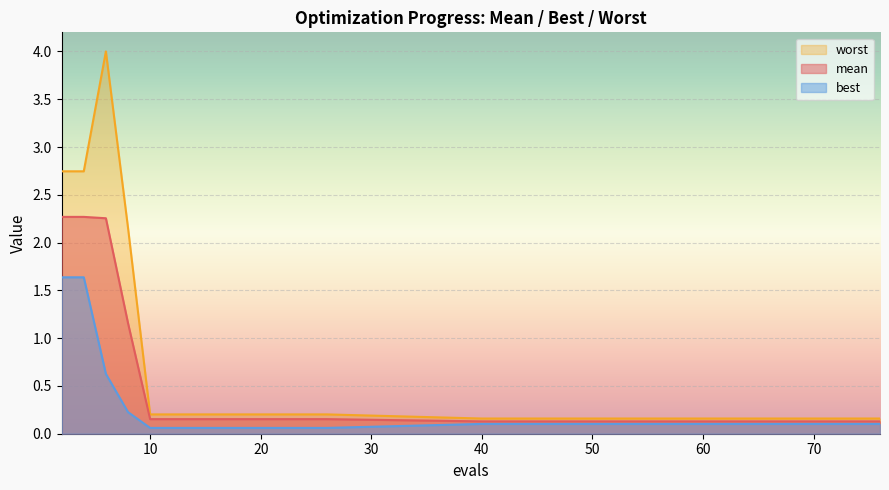

Which category has the highest value in the worst series?

6